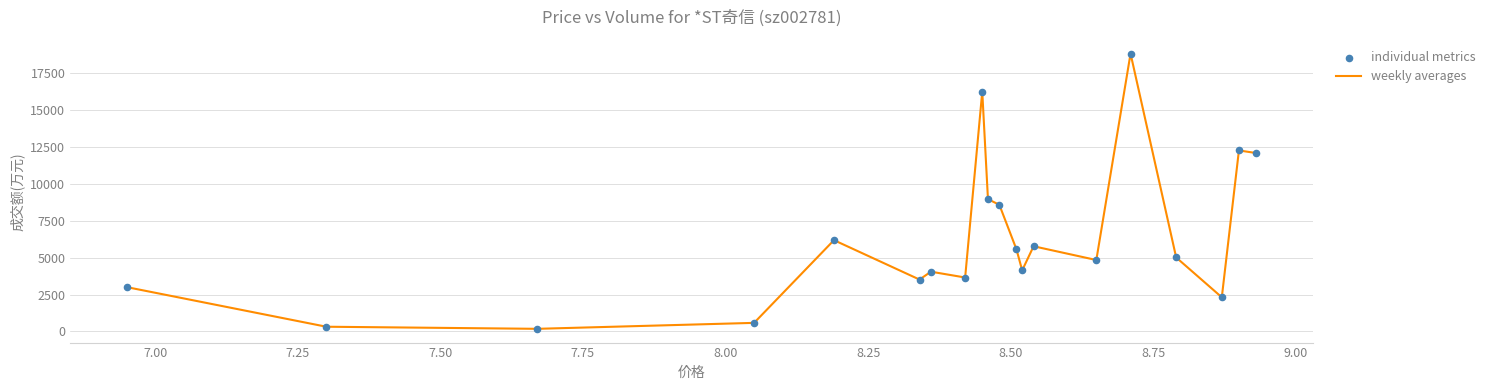

What is the difference between the maximum and minimum values?

18669